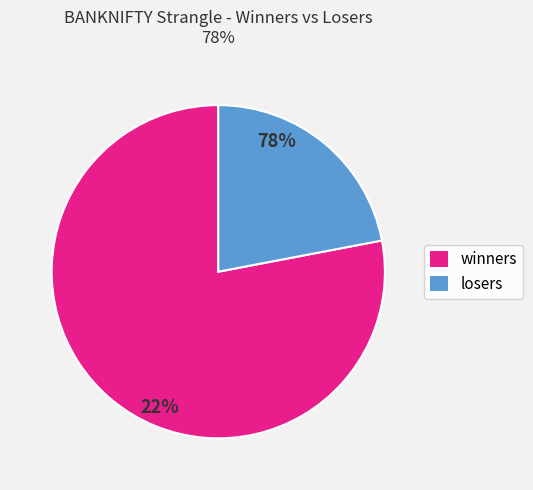

How many slices are in this pie chart?

2